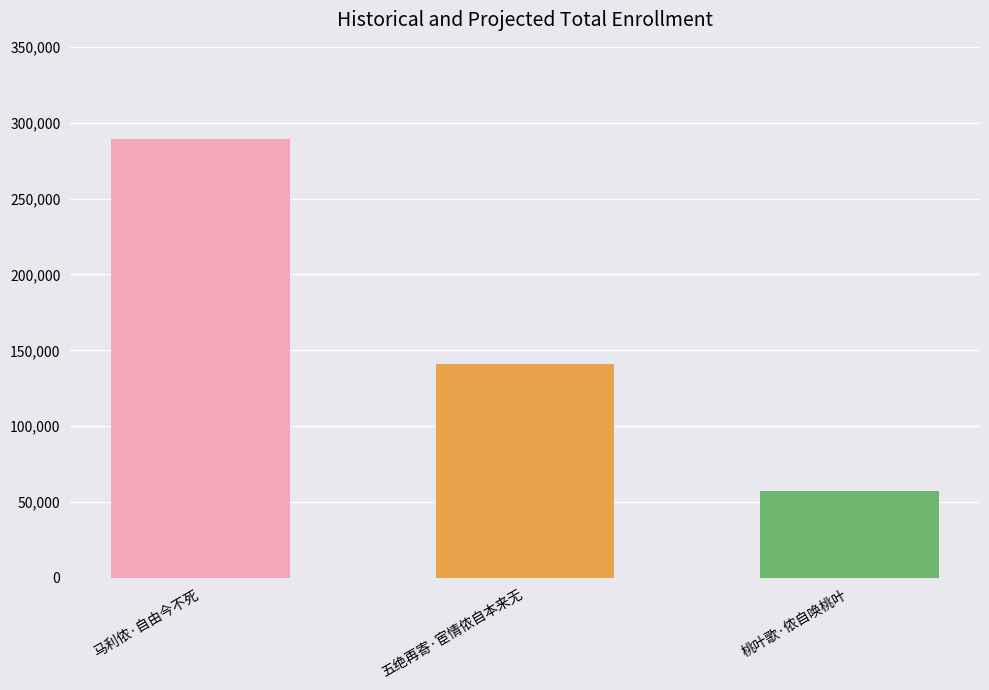

Is it true that the value at 马利侬·自由今不死 is 66137?

False